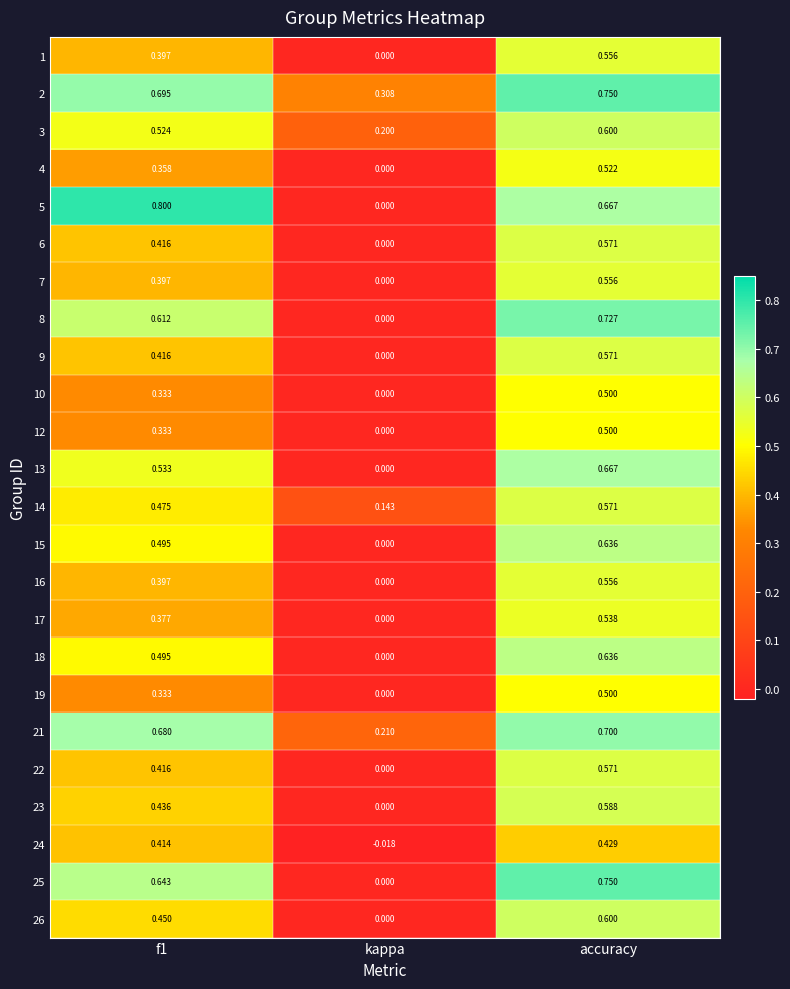

Where is 4 nearest to the value 0?

kappa